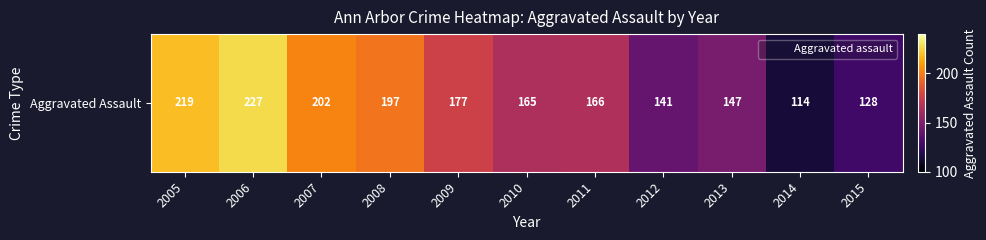

Reading left to right, extract all data points from this chart.

219	227	202	197	177	165	166	141	147	114	128